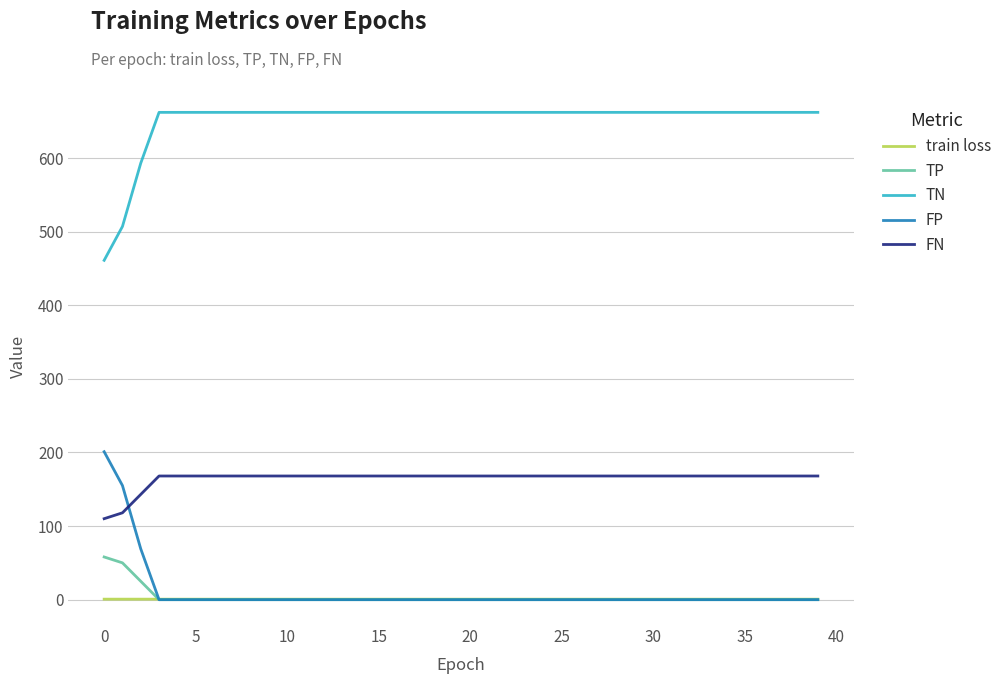

At how many categories does at least one series exceed 311?

40